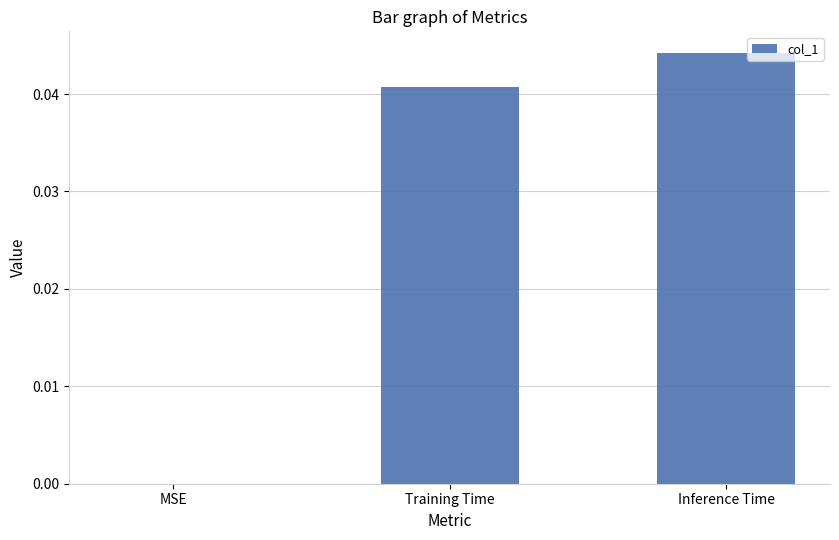

Which has a higher value, Training Time or Inference Time?

Inference Time